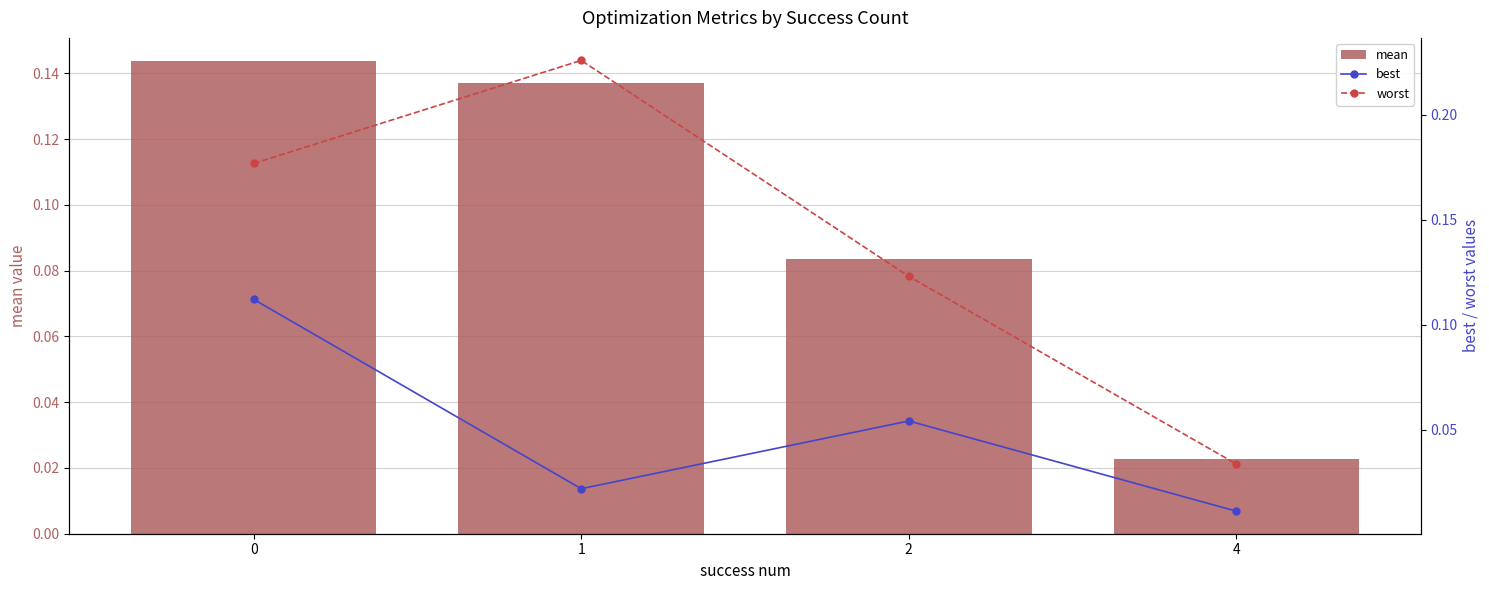

Which series has the largest range (max minus min)?

worst